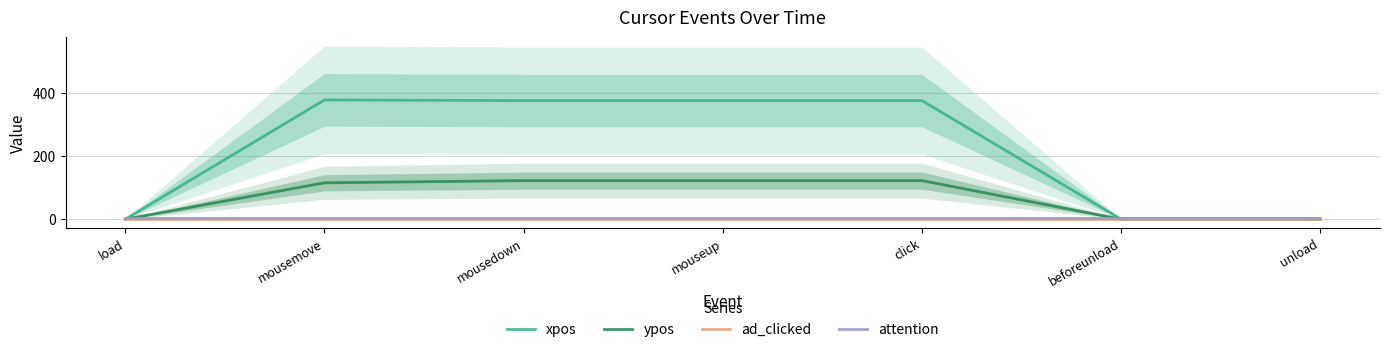

Which series ends up on top after the final intersection of attention and xpos?

attention